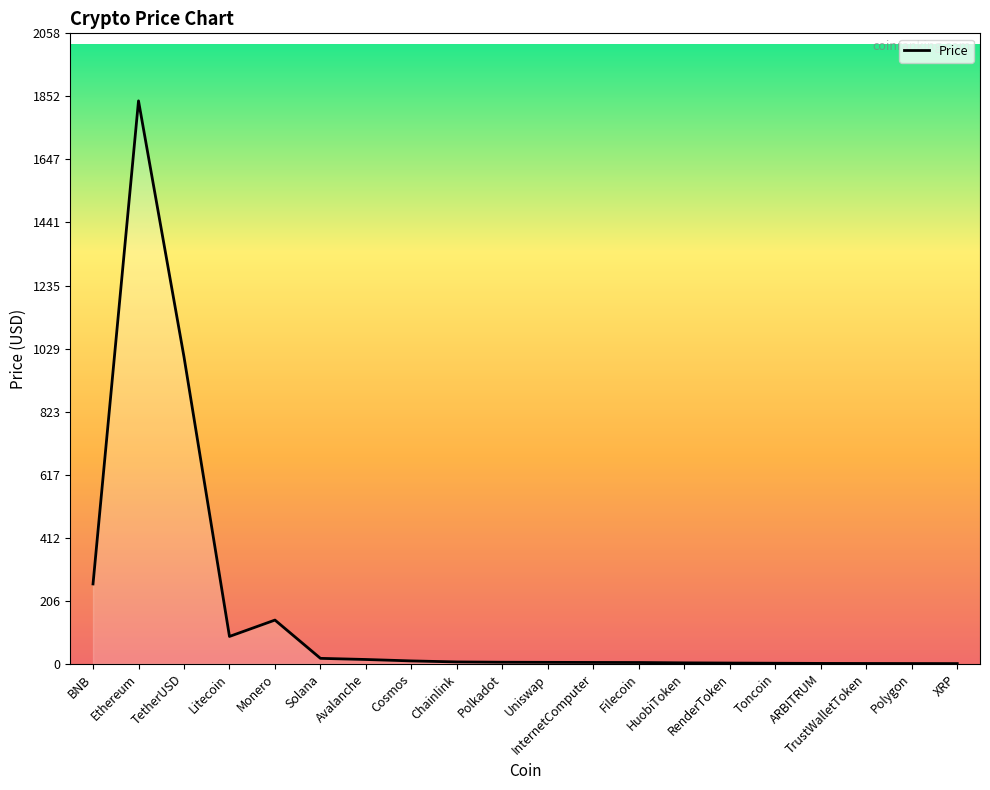

What is the maximum value shown in the chart?

1837.7